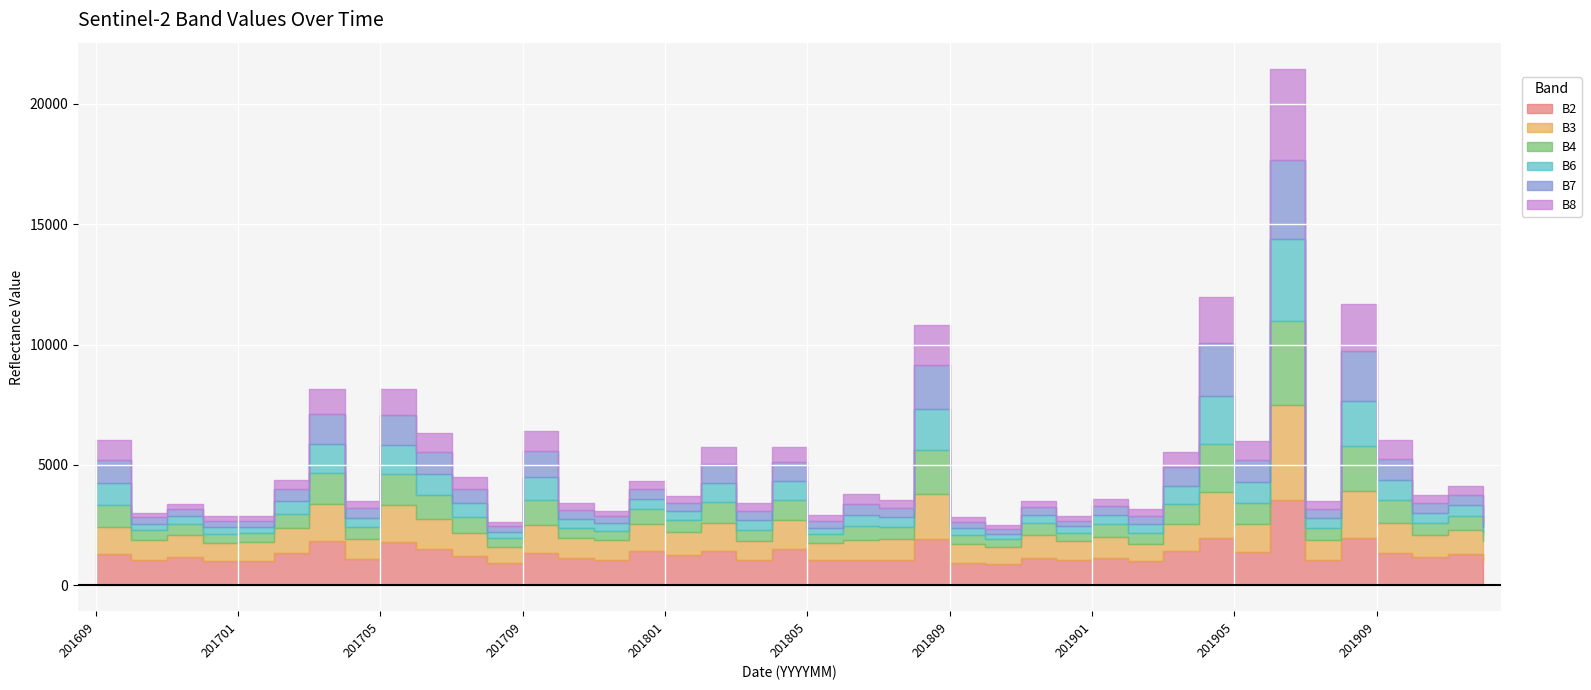

Which series has the largest total across all categories?

B2